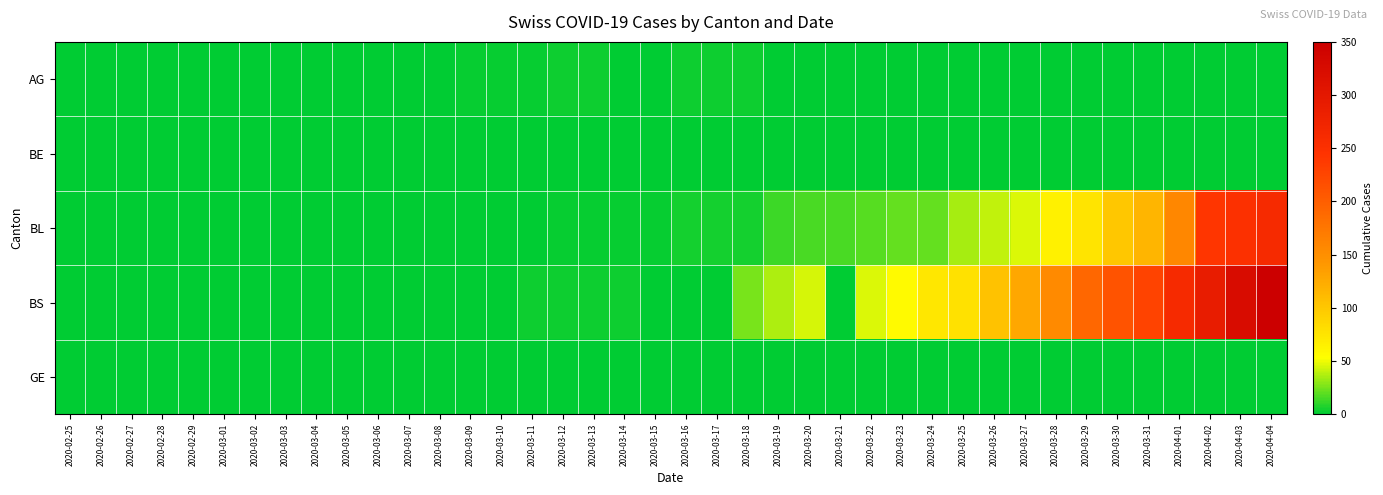

What is the spread (max minus min) of values at 2020-04-03?

323